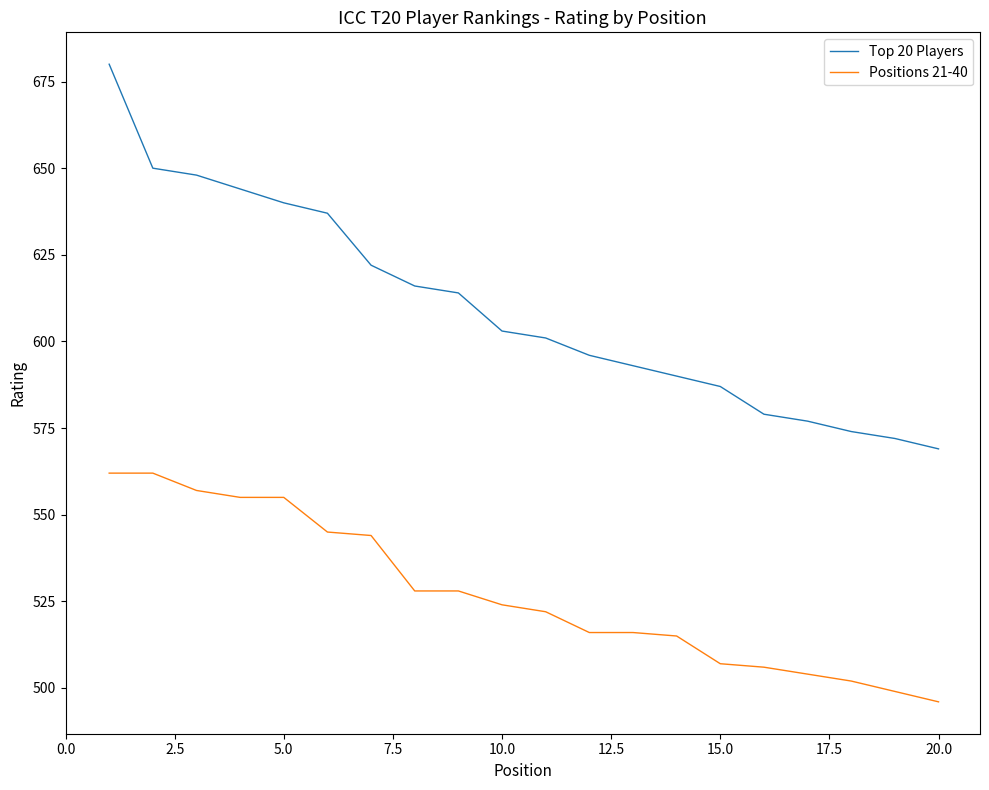

List the series in order of their peak value, highest first.

Top 20 Players, Positions 21-40